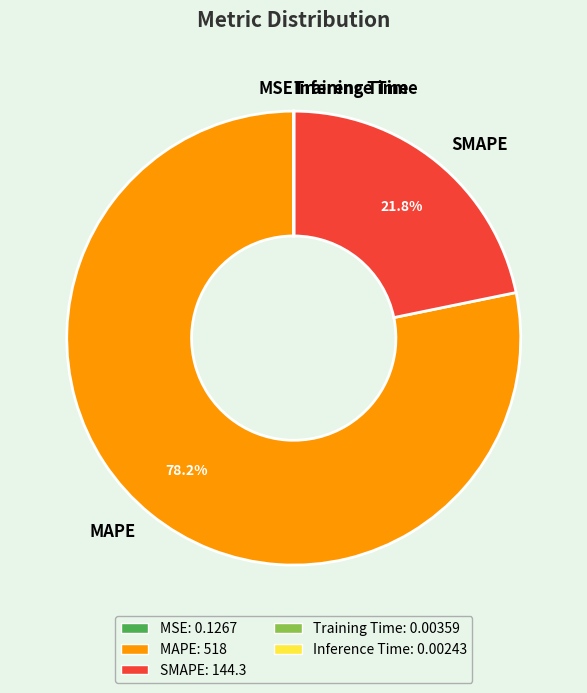

What is the largest slice in the pie chart?

MAPE